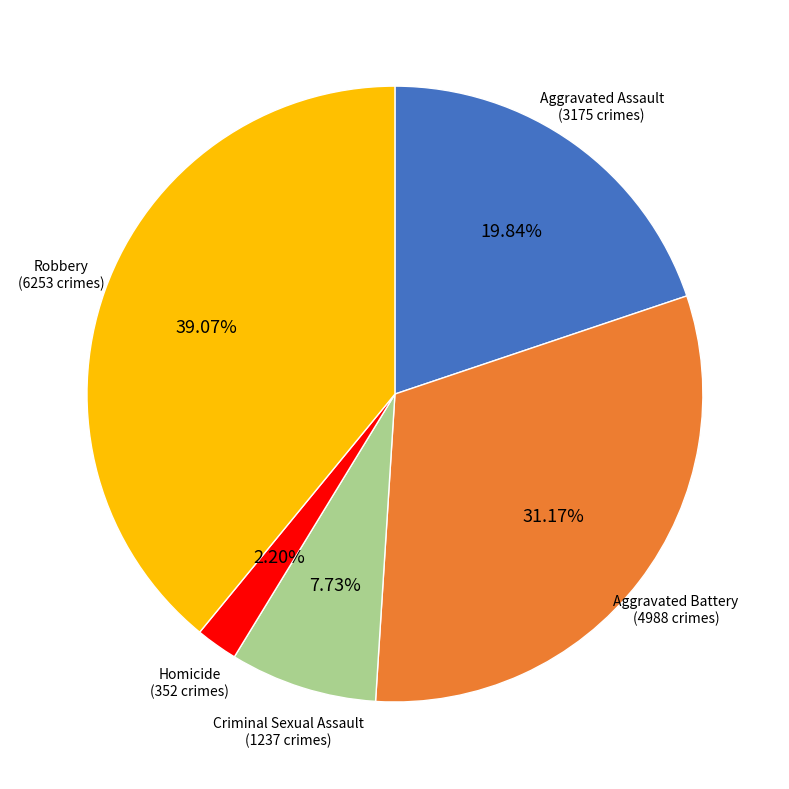

Is there a majority slice in this chart?

No